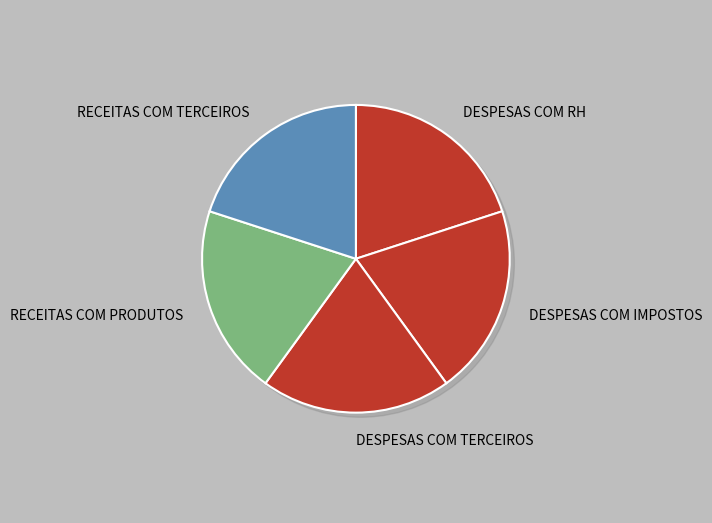

Is the sum of DESPESAS COM RH and DESPESAS COM IMPOSTOS greater than half?

No